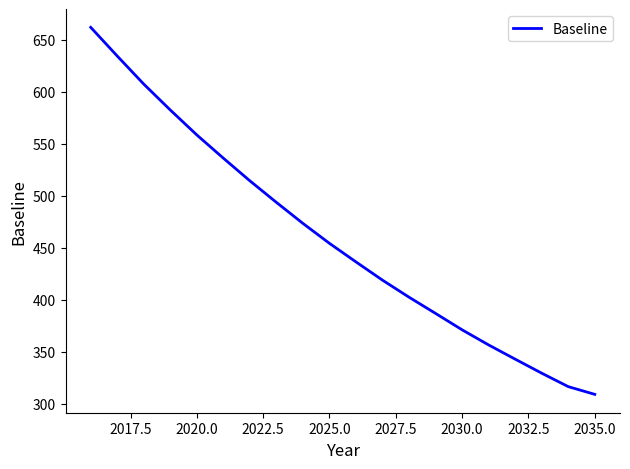

Count the number of values greater than 454.

10